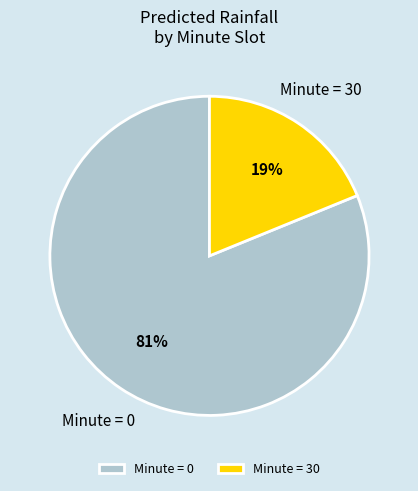

Does Minute = 30 account for over 50% of the chart?

No